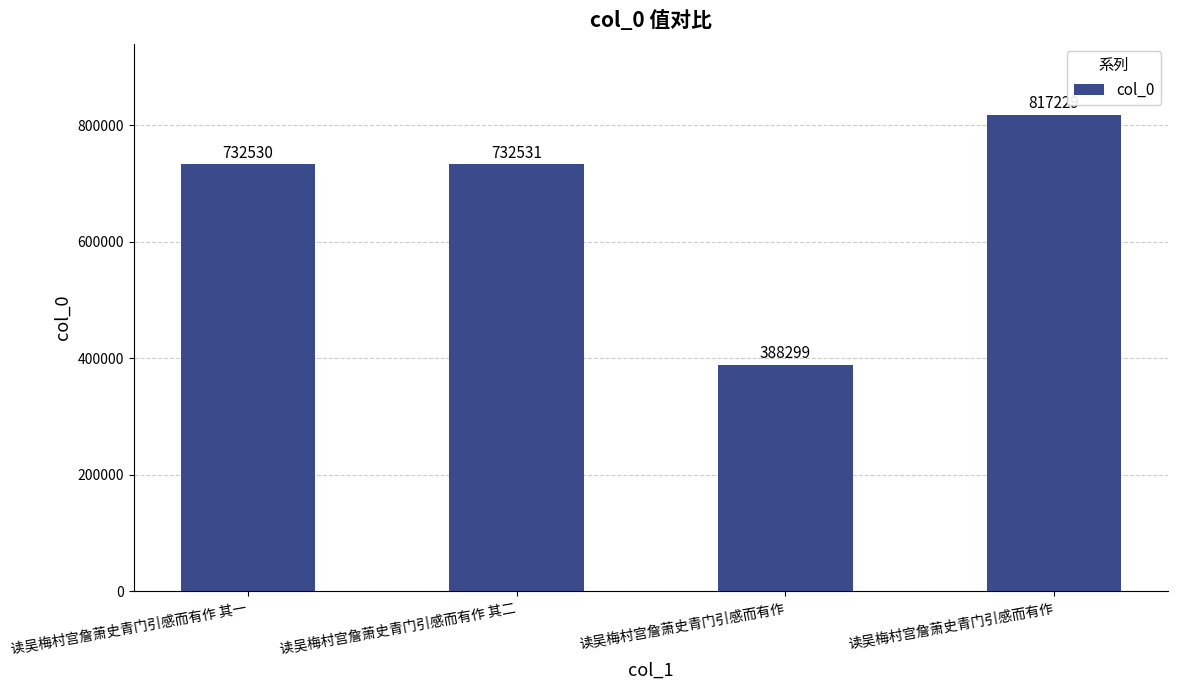

What is the greatest value displayed?

817229